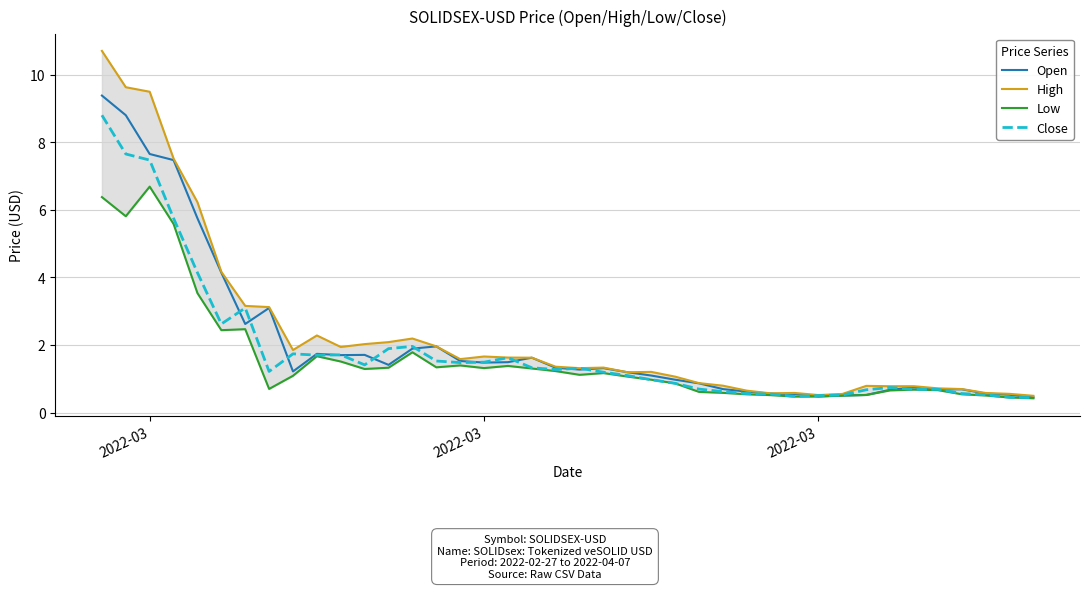

Is the value of High at 37 greater than the value of Low at 12?

No